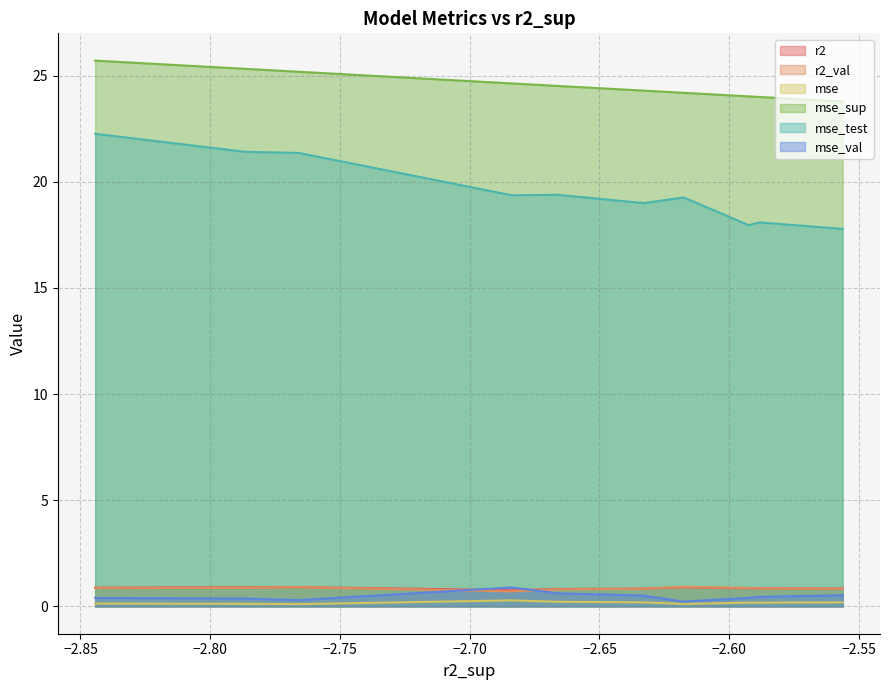

What is the highest value of the mse series?

0.3